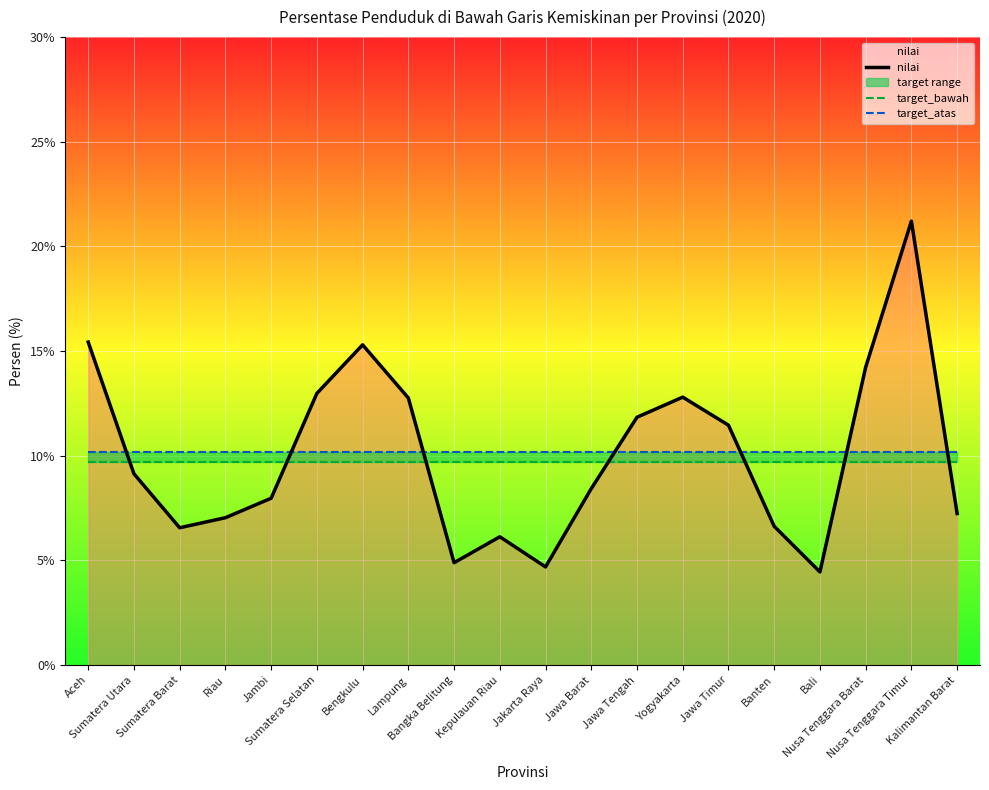

What is the average value of the target_atas series?

10.2